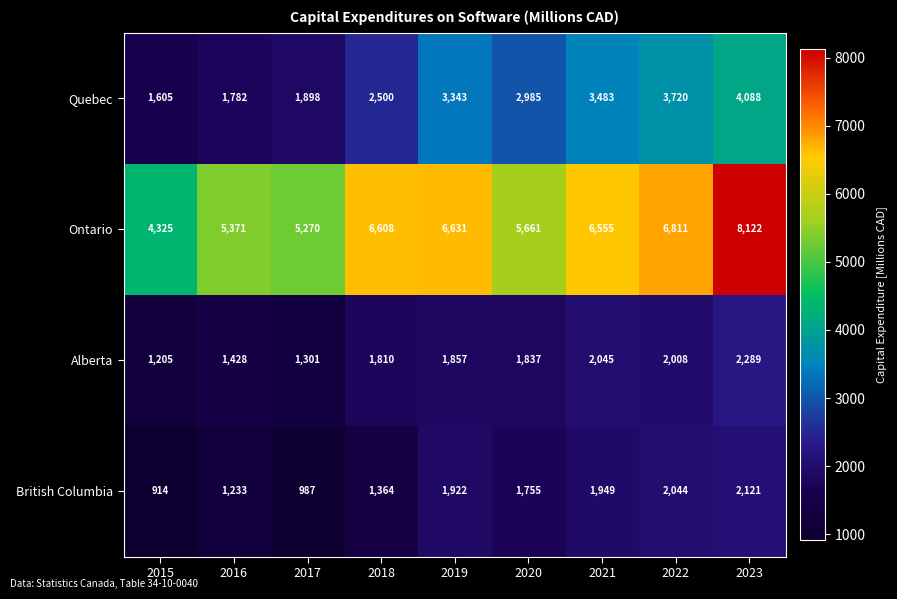

What is the minimum value shown in the chart?

914